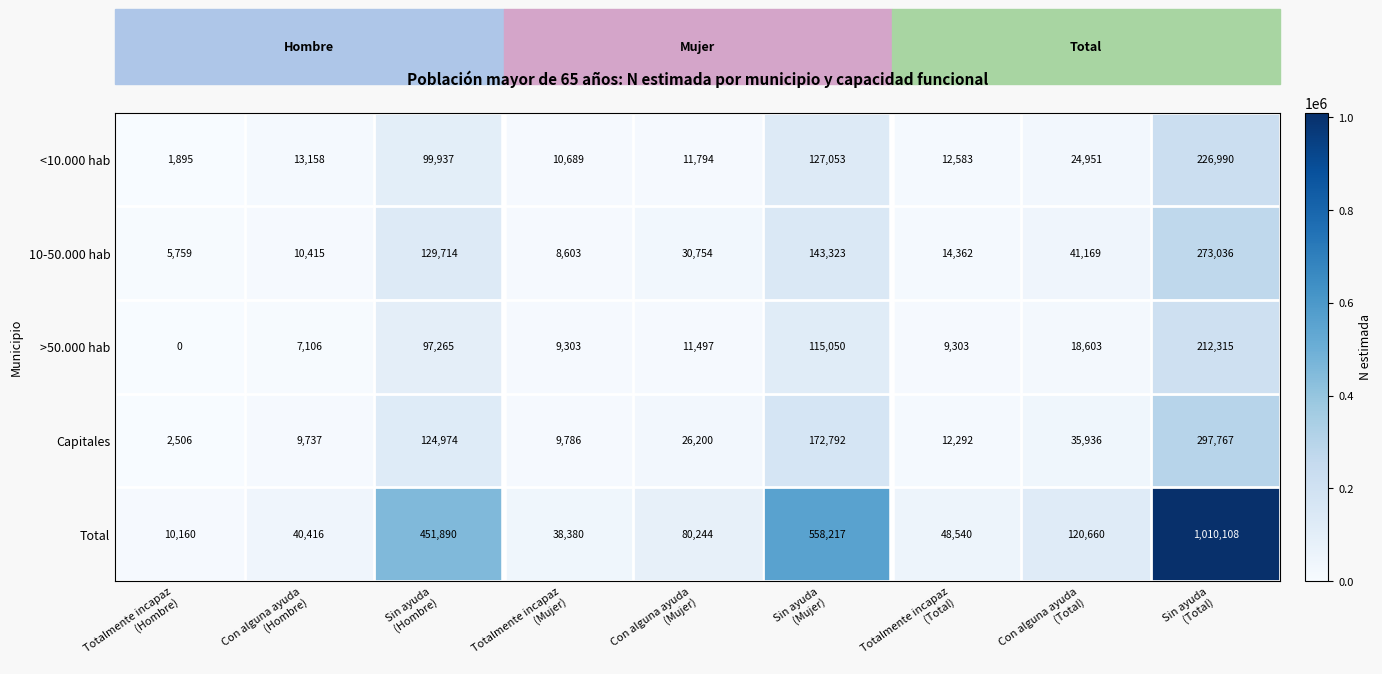

Count the number of data series in this chart.

5